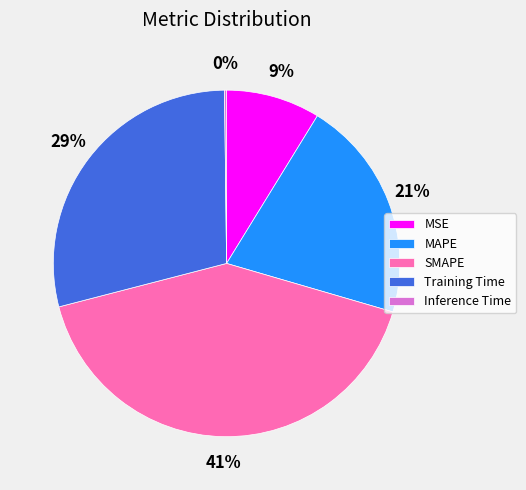

What is the largest slice in the pie chart?

SMAPE